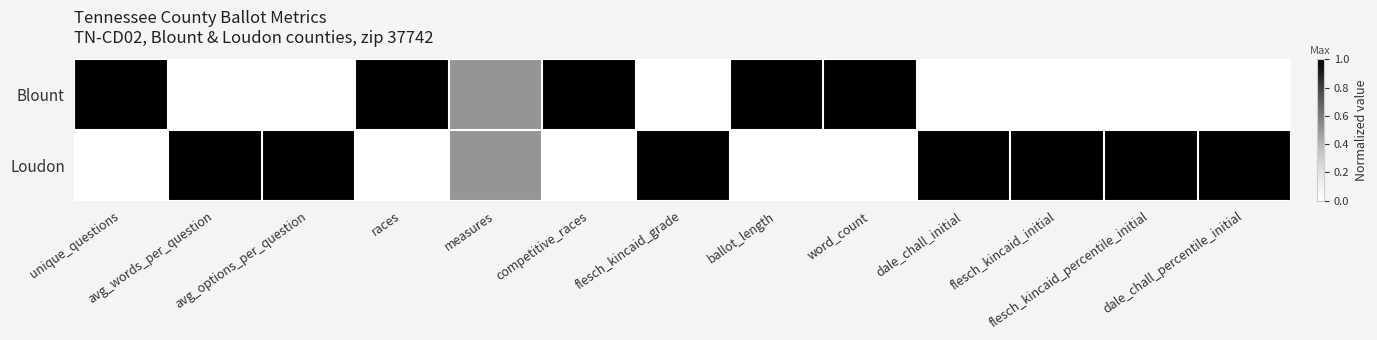

Between measures and dale_chall_percentile_initial, which is larger?

measures